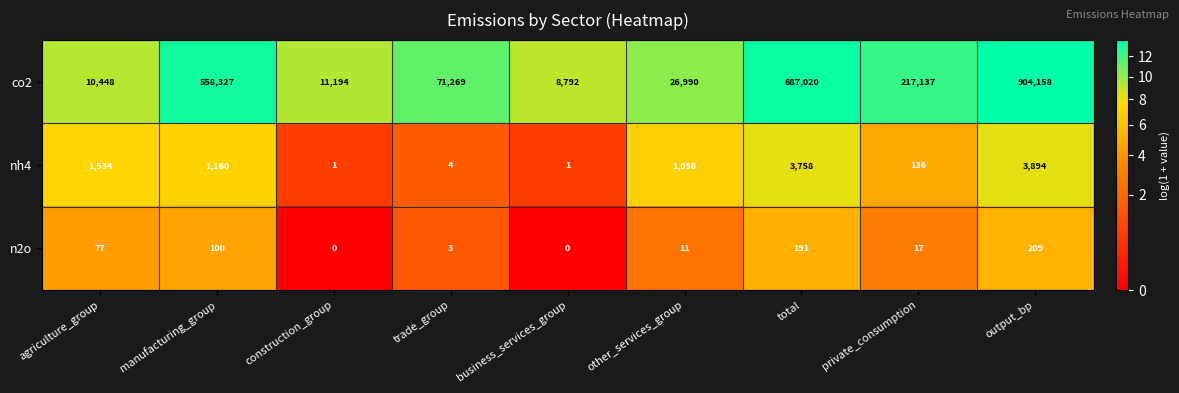

What is the difference between the second highest and second lowest values in the nh4 series?

3757